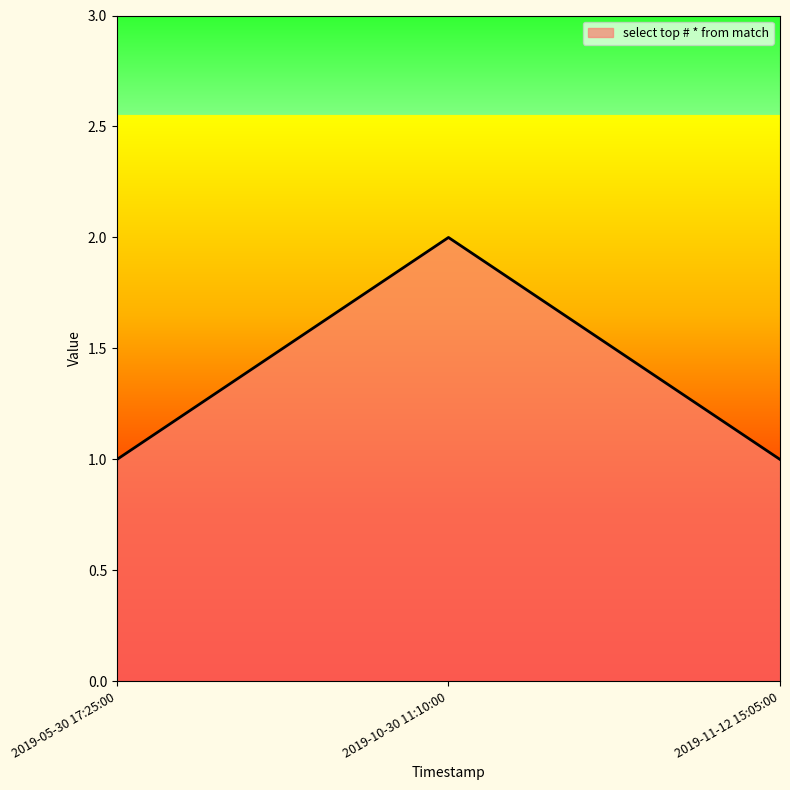

What is the sum of all values?

4